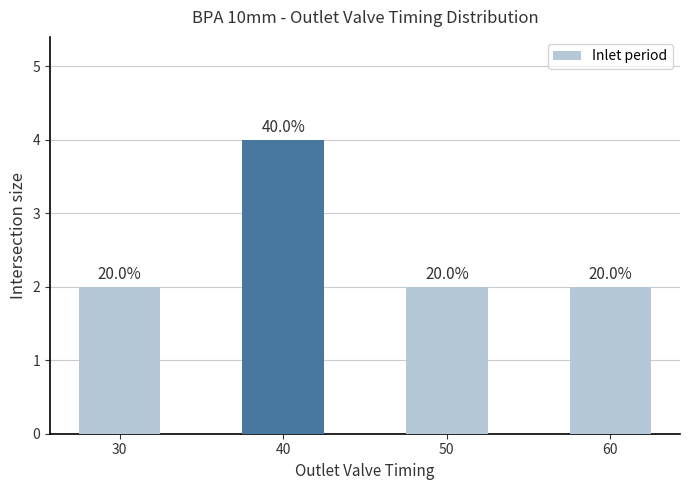

How many bars are there in total?

4